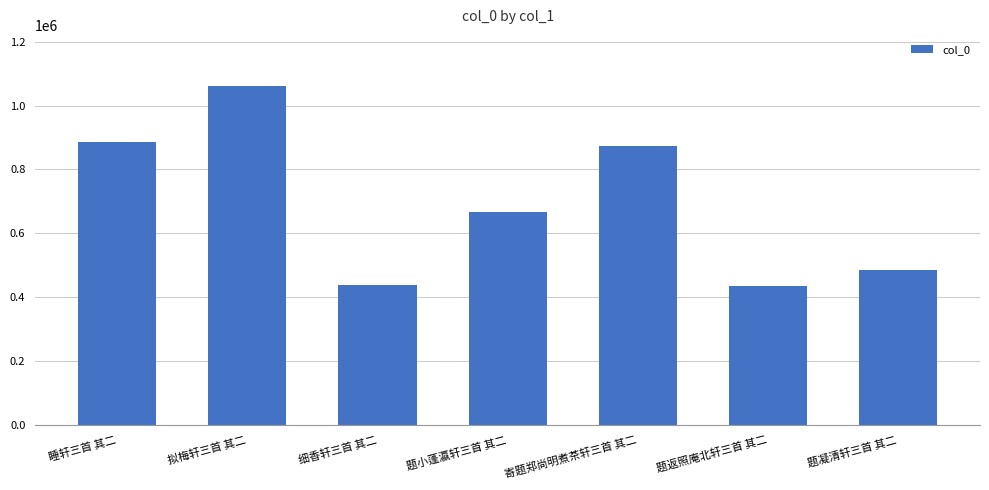

True or false: the data shows 228585 at 题凝清轩三首 其二.

False